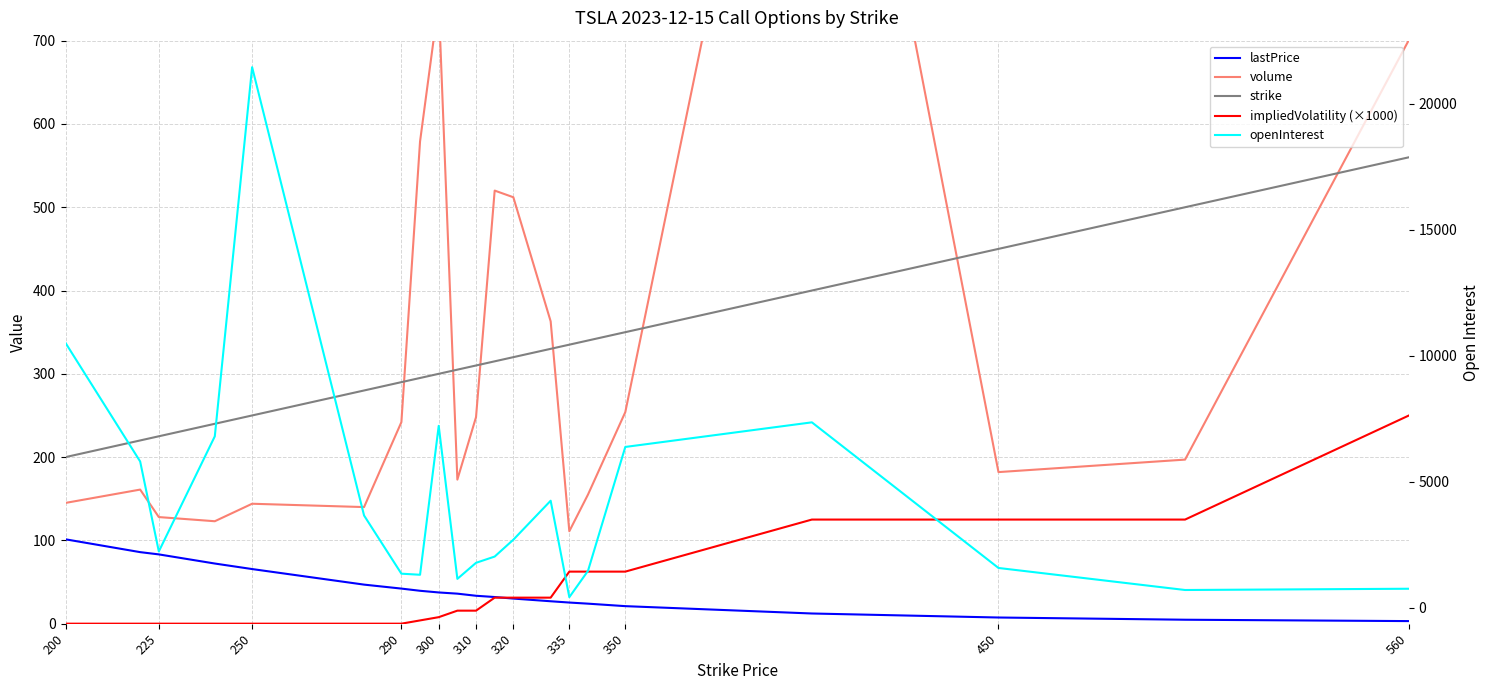

True or false: openInterest and impliedVolatility (×1000) cross at least once.

False